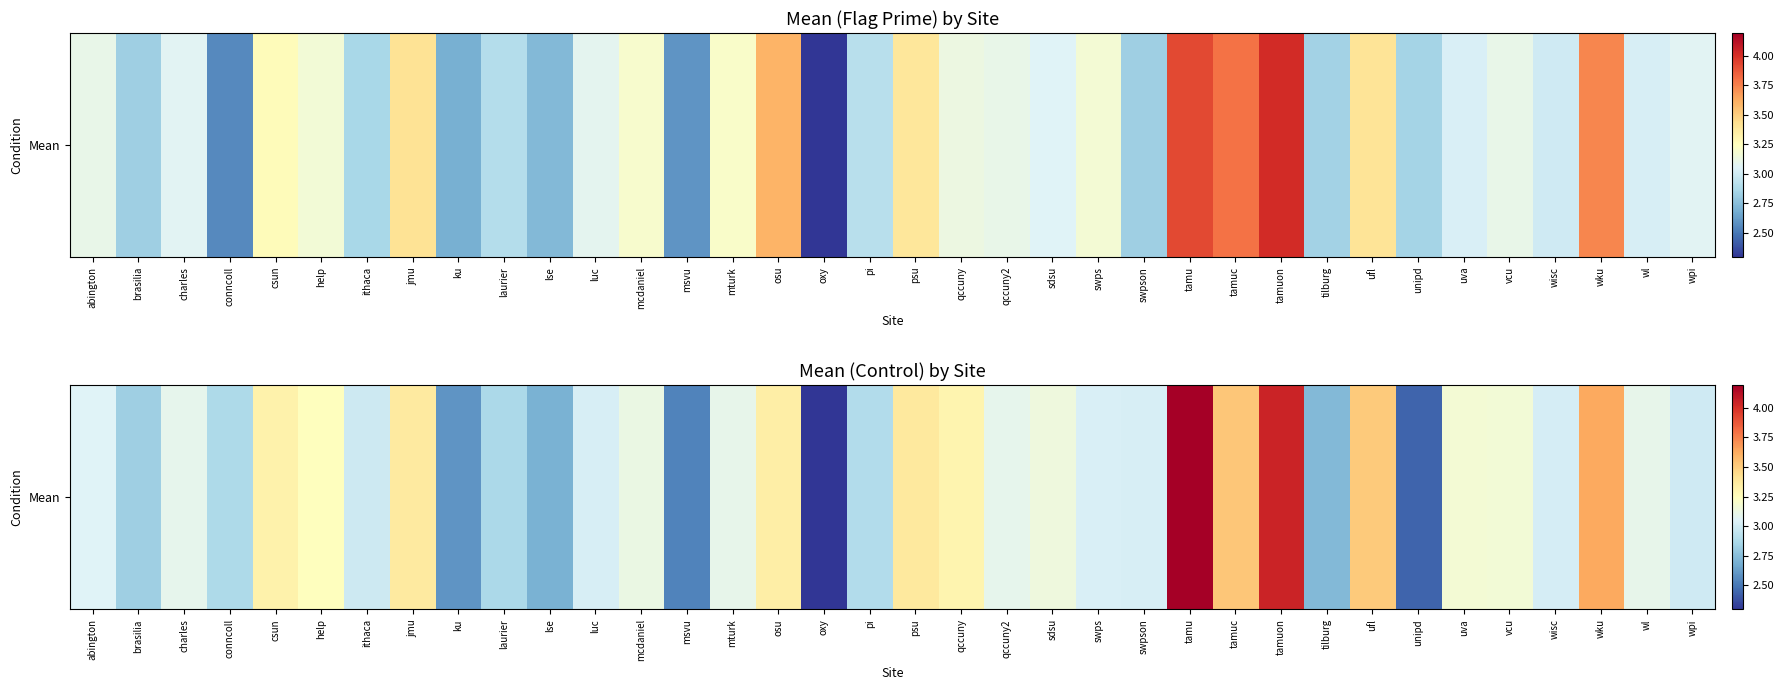

What is the change in value from conncoll to tamu?

+1.3